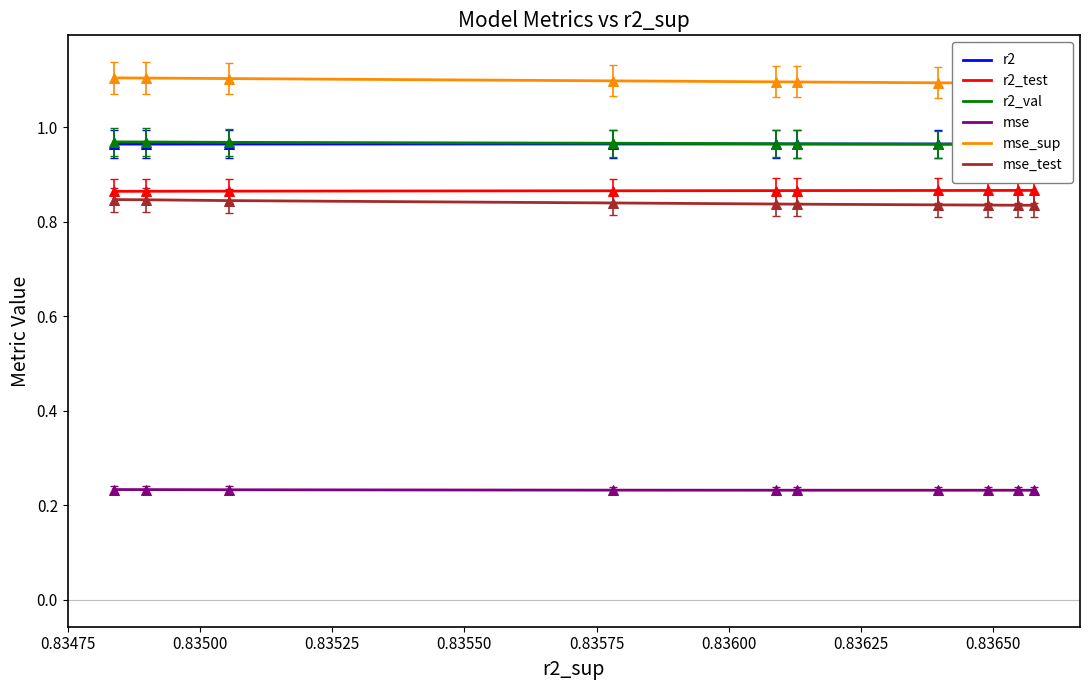

Which series has the widest spread of Y values?

mse_test